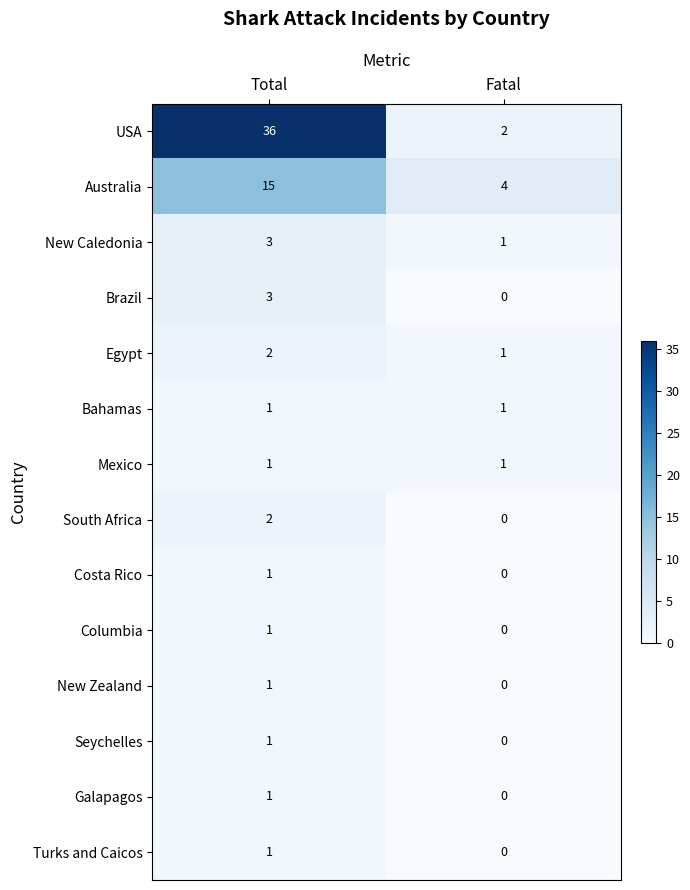

The value of USA at Total is 36. True or false?

True